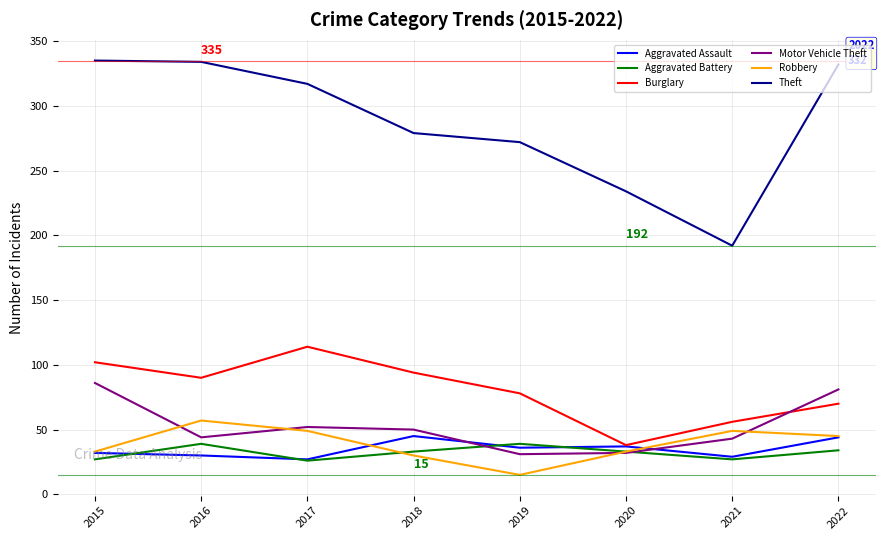

Which series has the largest total across all categories?

Theft